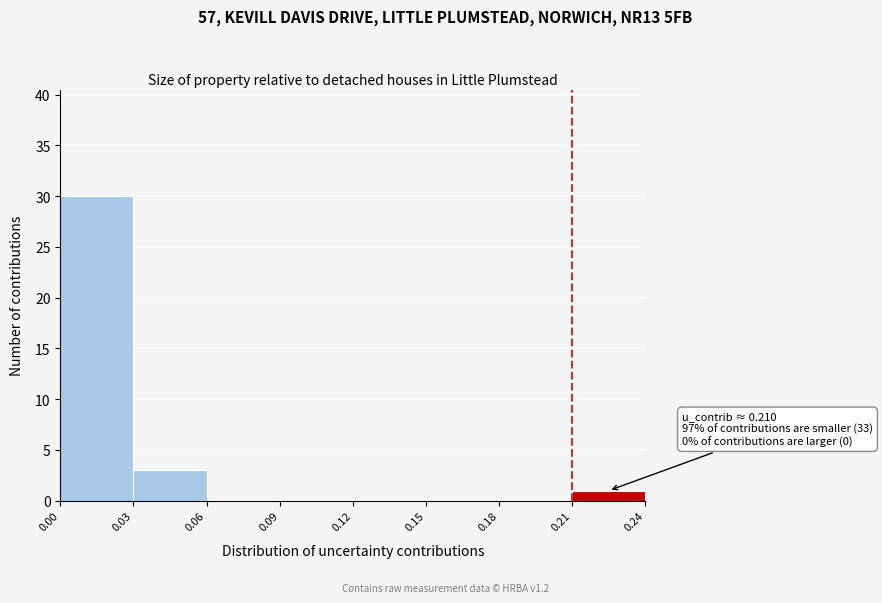

Over which range of the x-axis is the bar tallest?

0.00 to 0.03